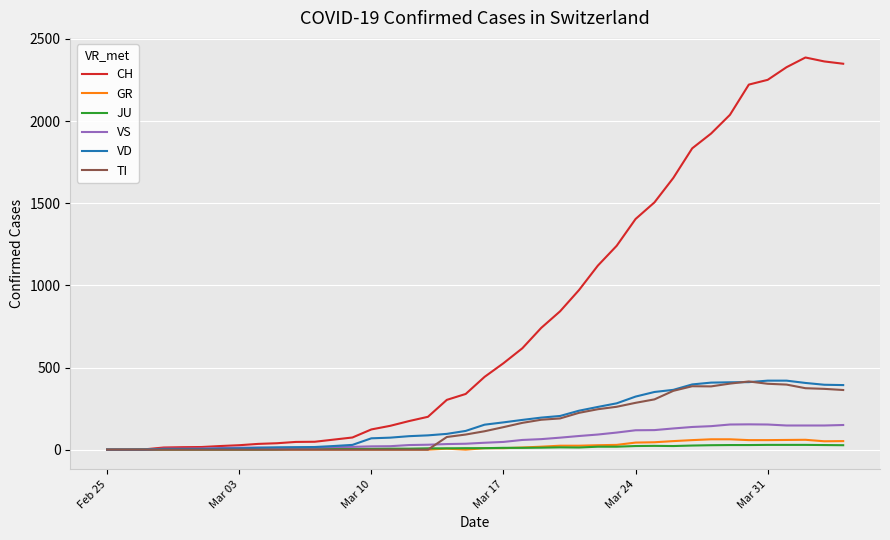

What is the maximum value for VD?

420